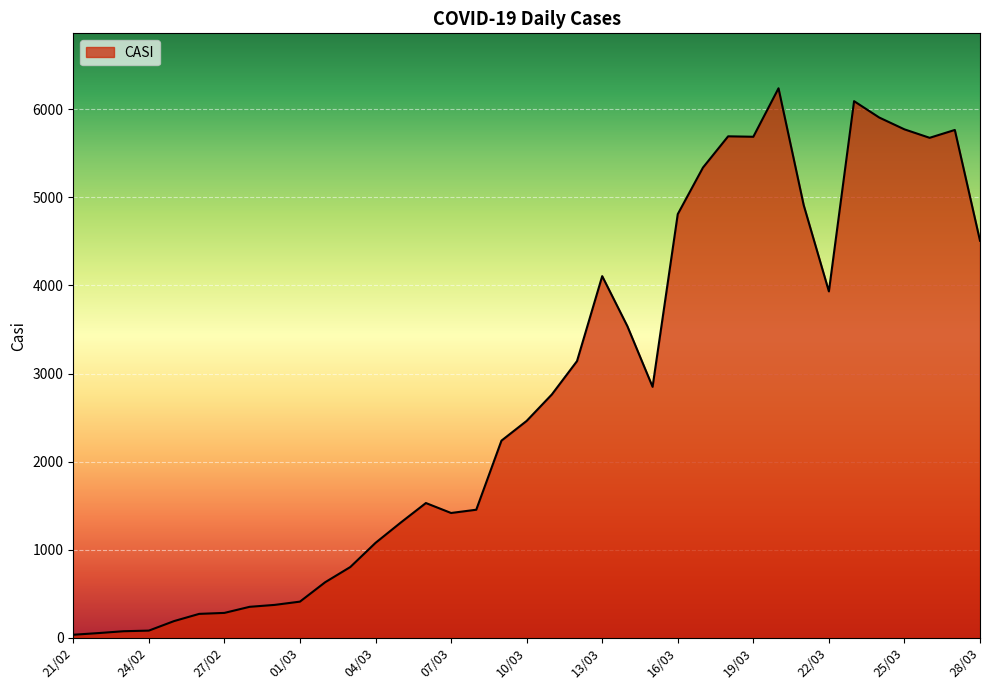

What is the maximum value shown in the chart?

6237